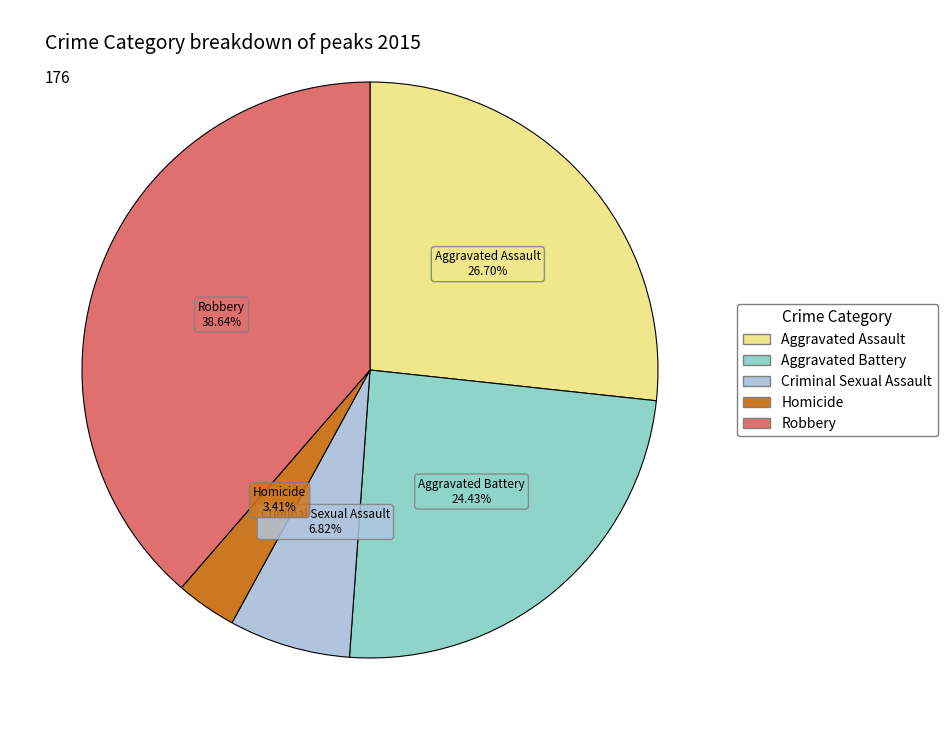

Which category has the smallest portion of the pie?

Homicide